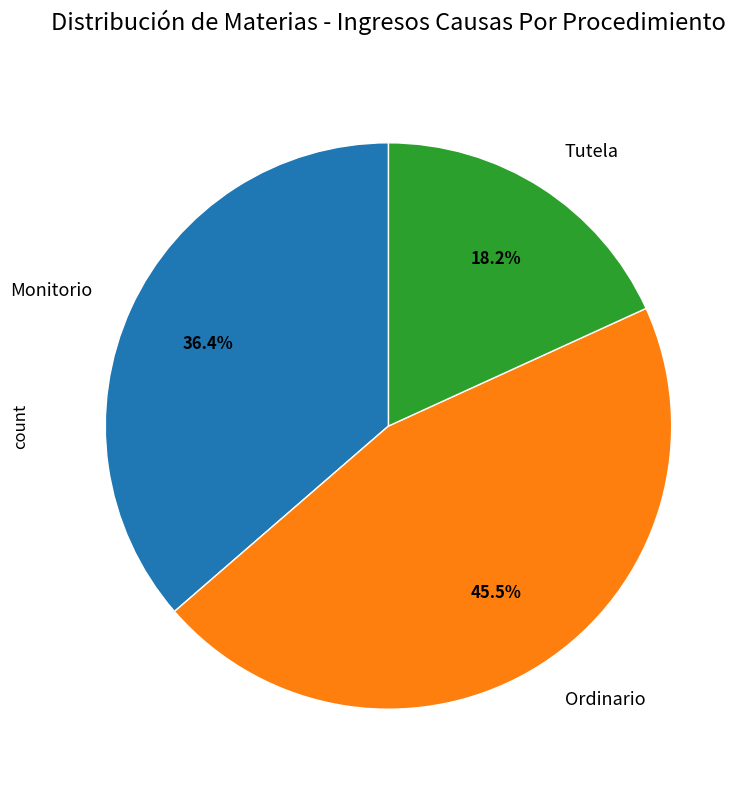

To the nearest percent, what is the difference between the Monitorio and Ordinario slice percentages?

9%